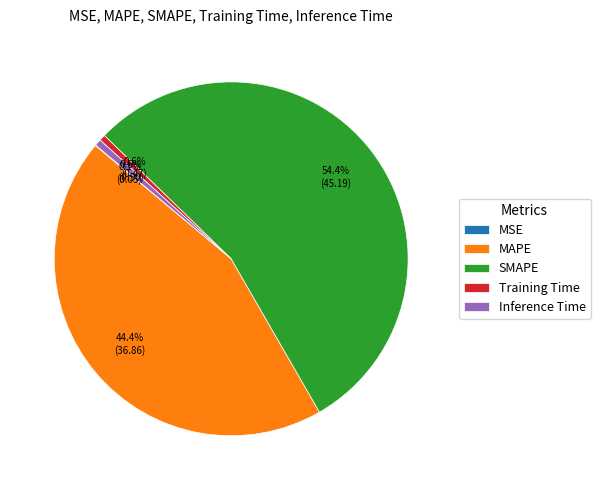

How much of the chart is everything except Training Time?

99.4%